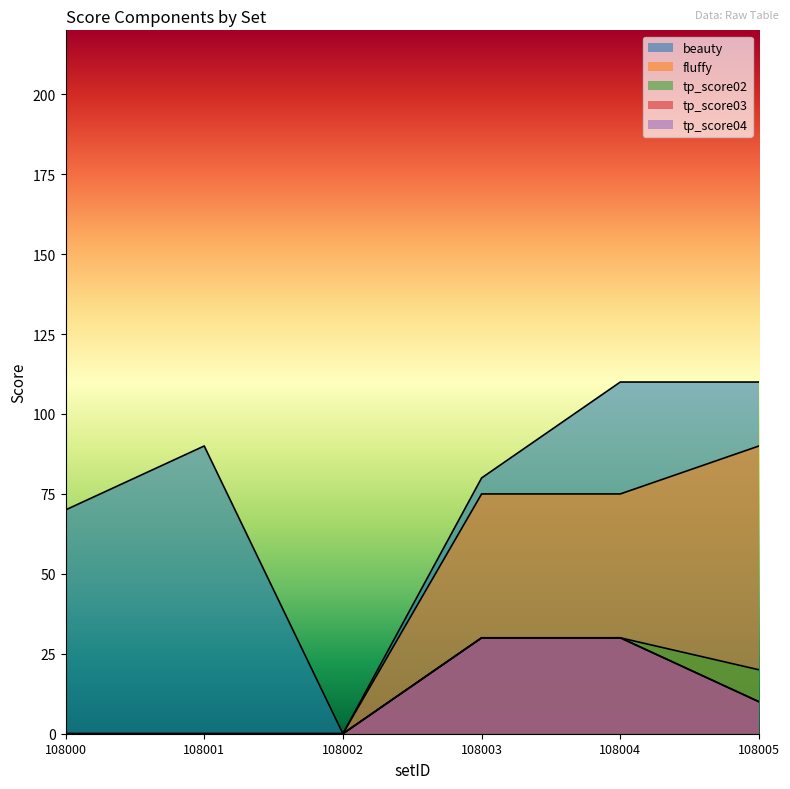

How many distinct data groups are displayed?

5